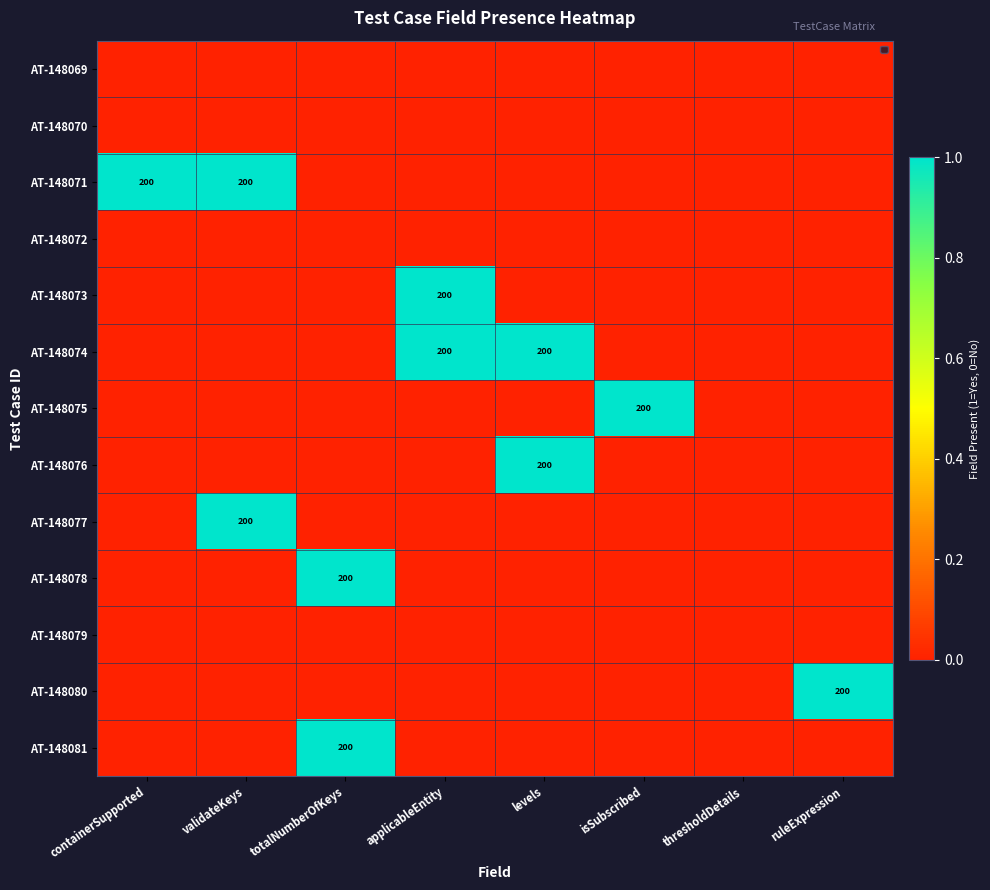

What is the greatest value displayed?

1